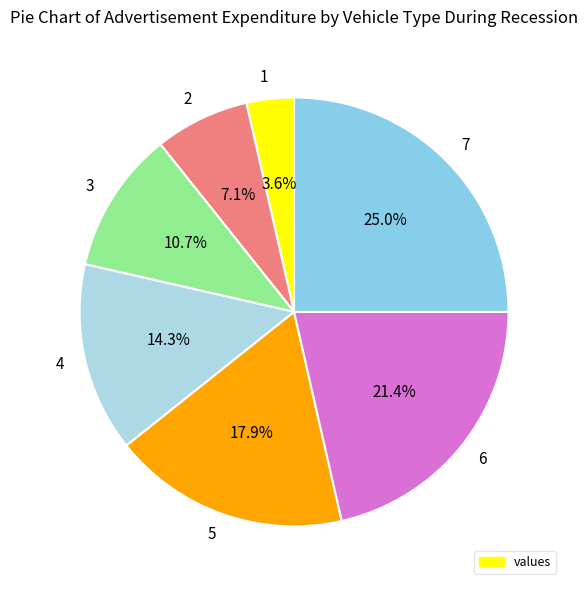

Which slice is the largest?

7